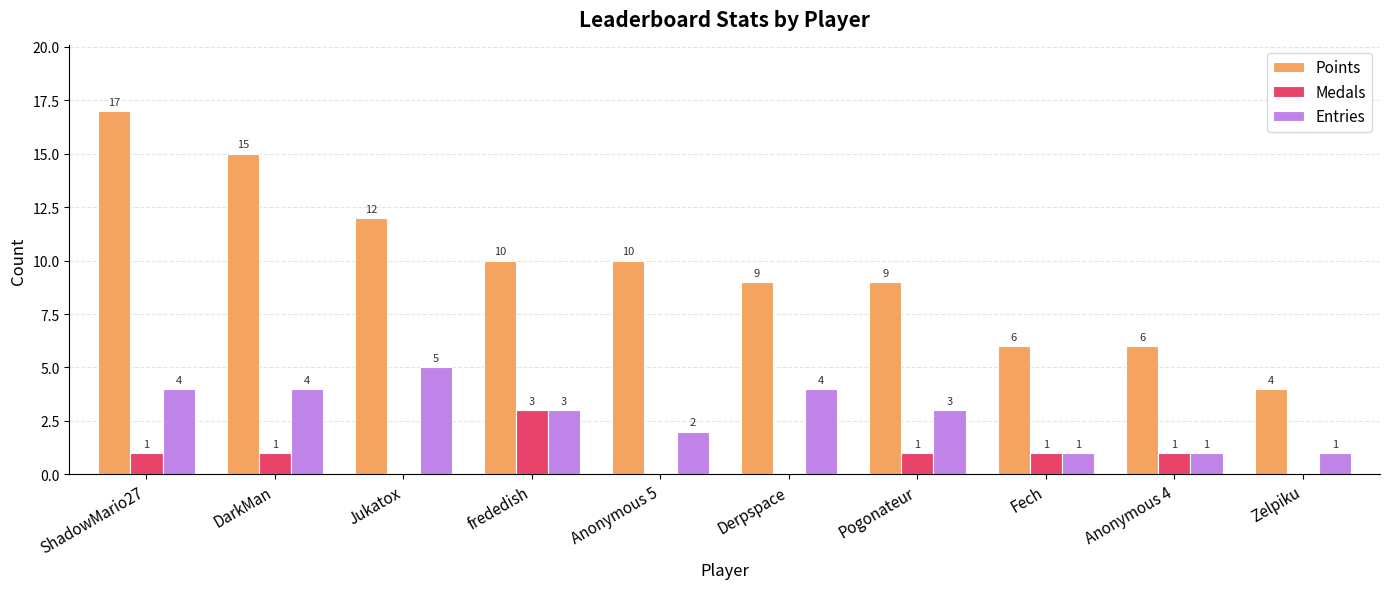

At which label does Points reach its peak?

ShadowMario27